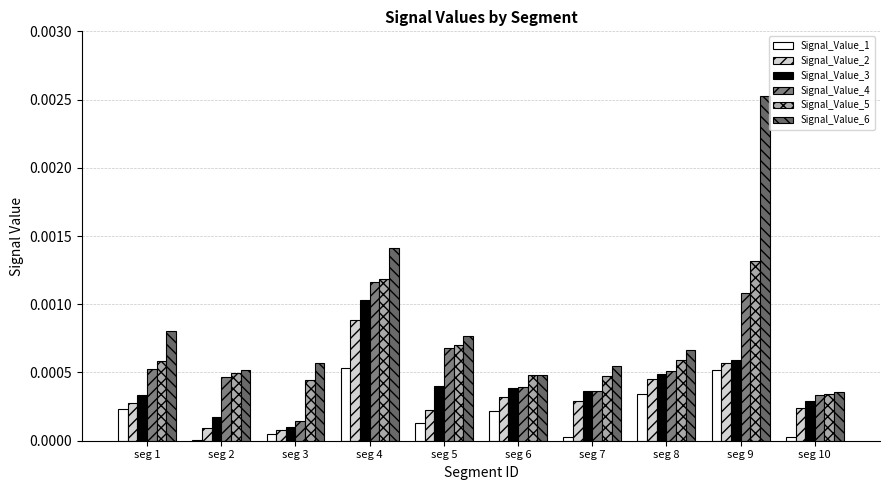

How many data points does each series have?

10